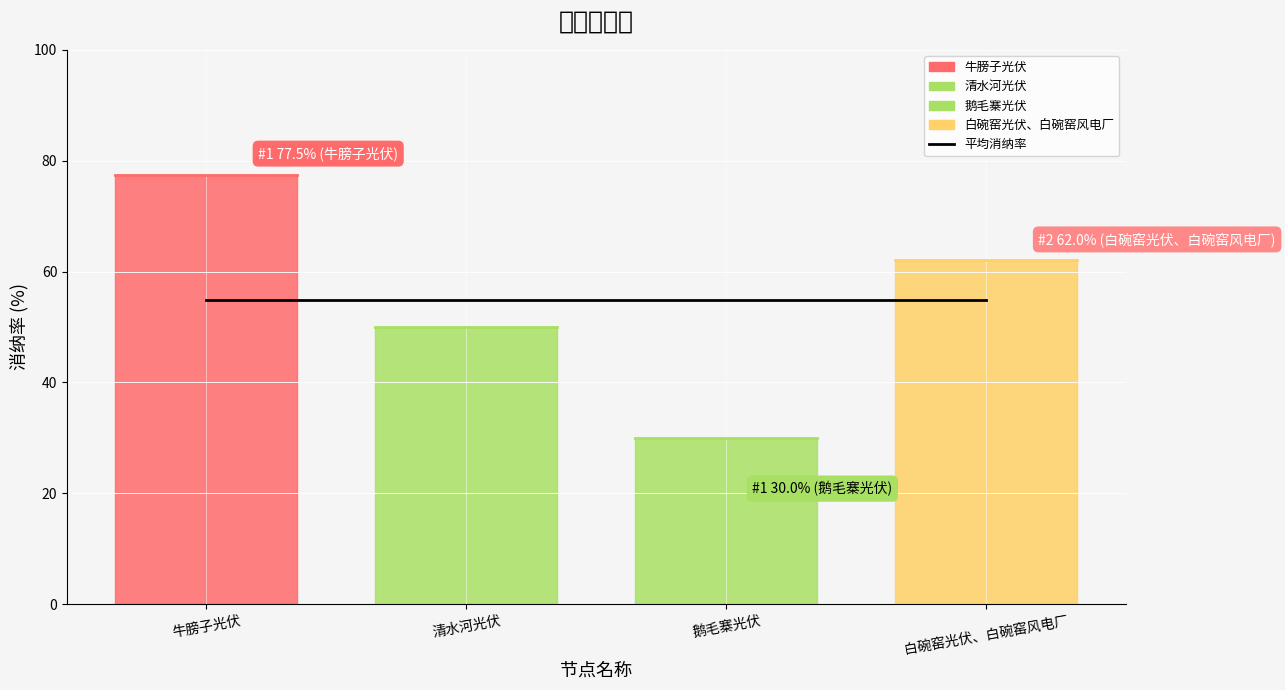

Where is the first local minimum?

鹅毛寨光伏